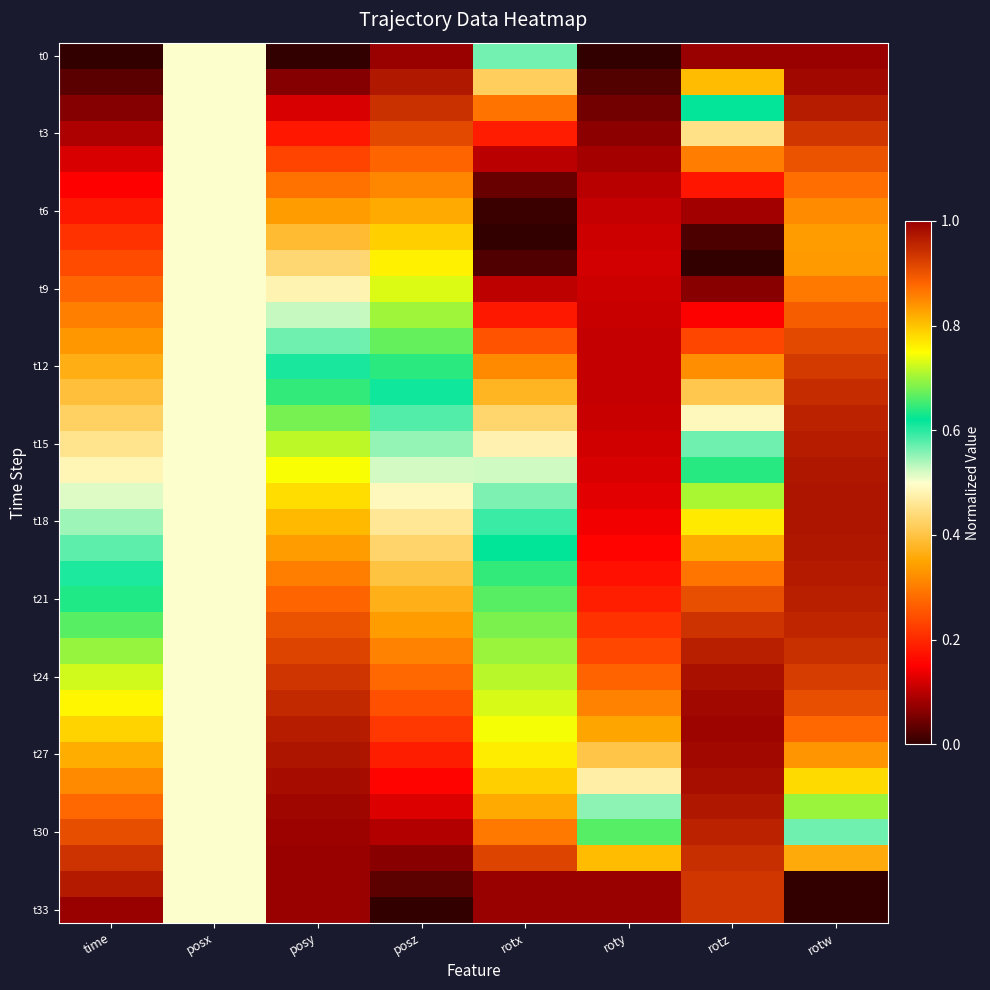

What is the spread (max minus min) of values at posz?

1.0